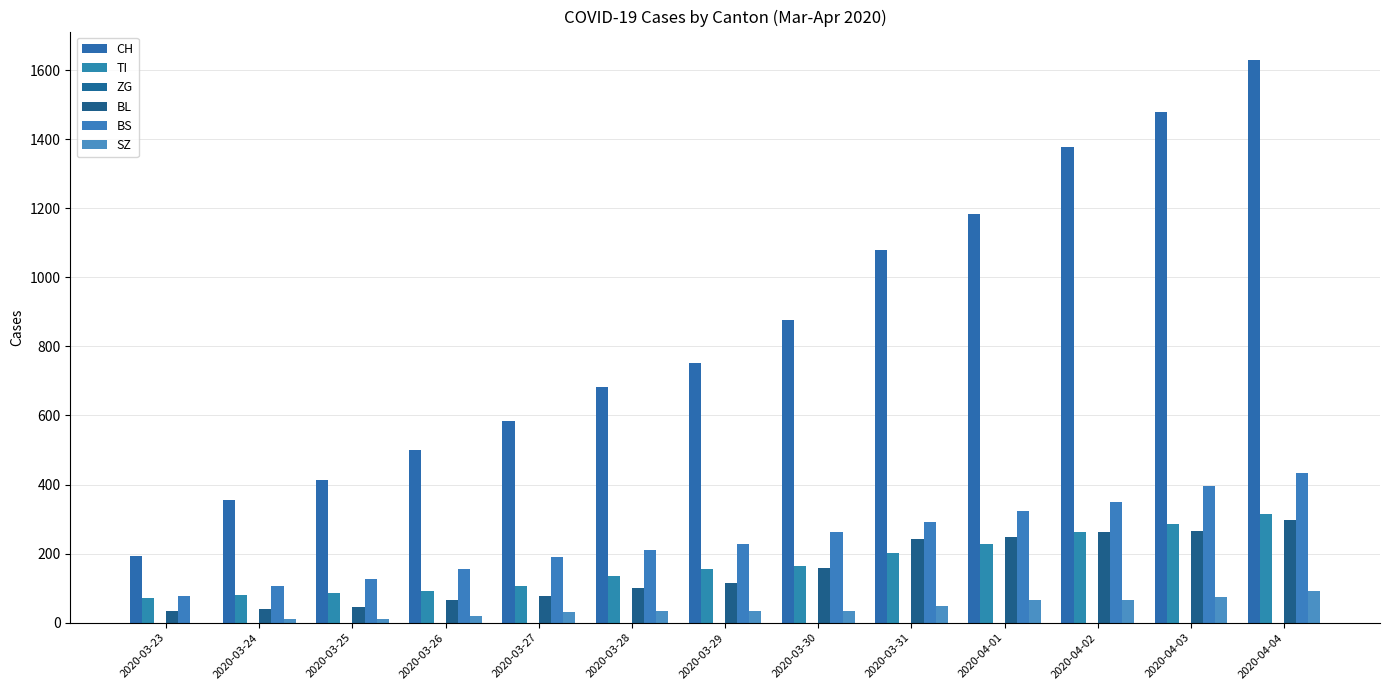

Which series has the largest total across all categories?

CH